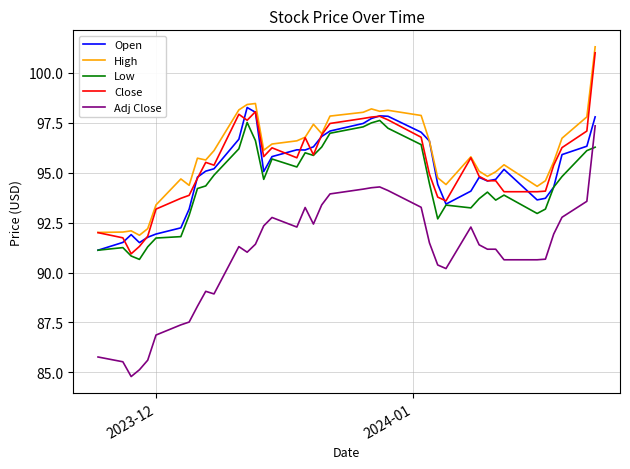

Which series has the largest range (max minus min)?

Adj Close